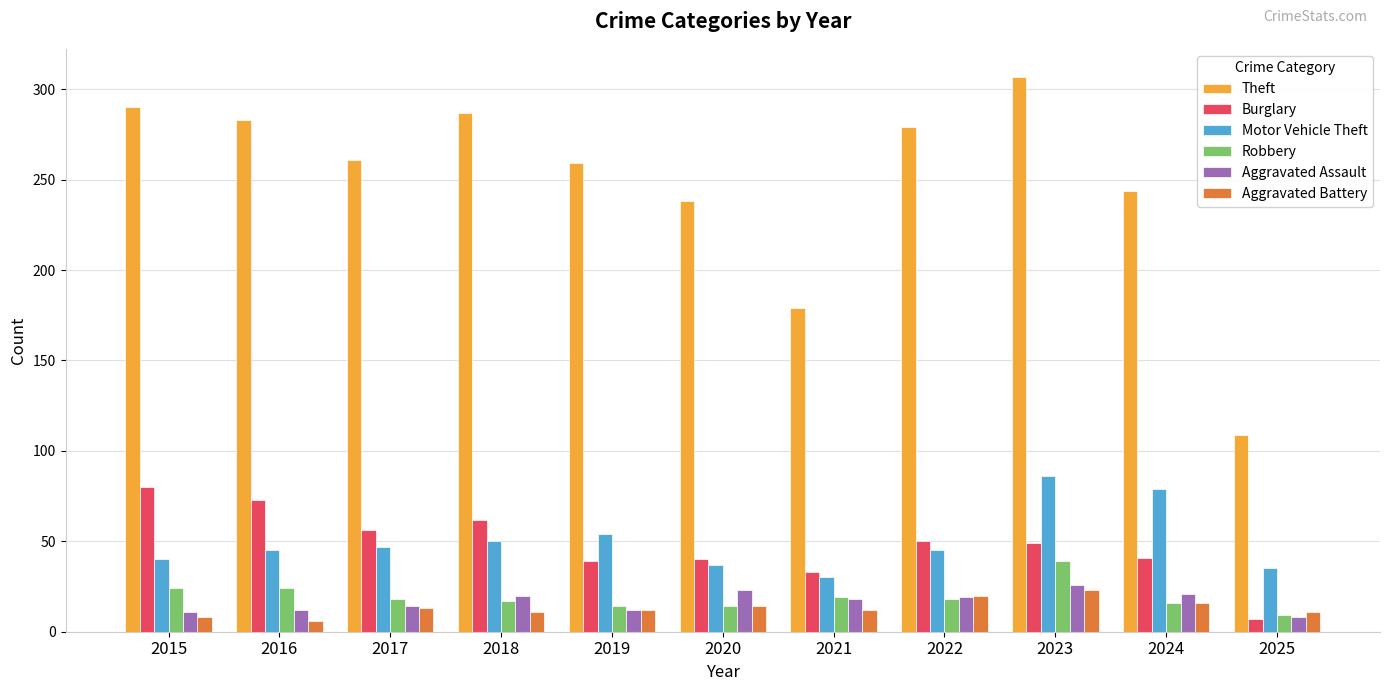

True or false: Motor Vehicle Theft has a value of 27 at 2018.

False